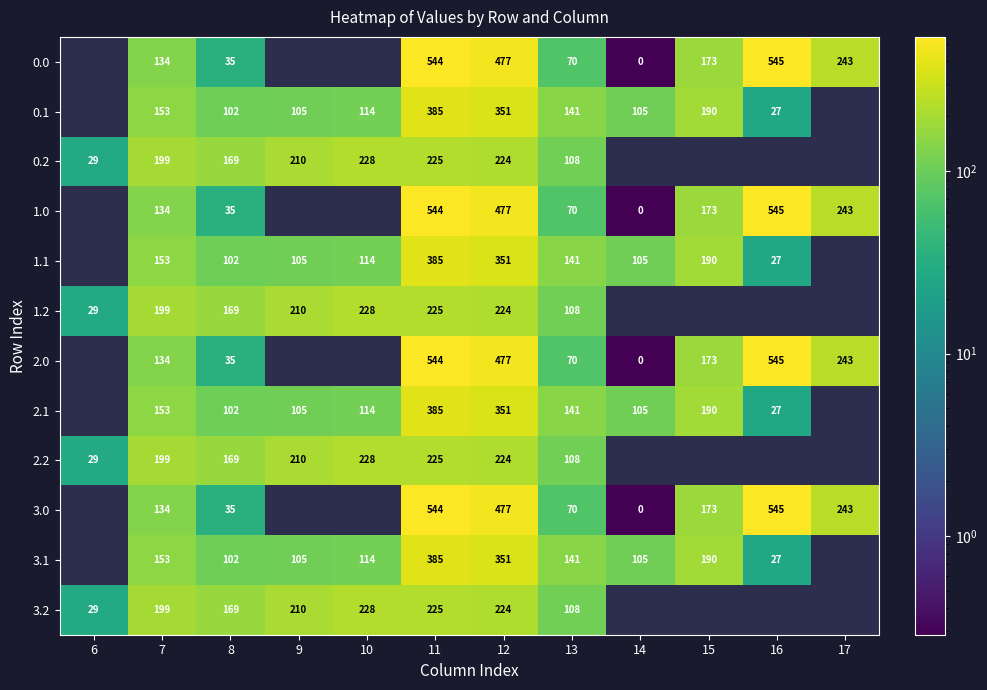

Is the value of 3.1 at 8 greater than the value of 2.1 at 16?

Yes